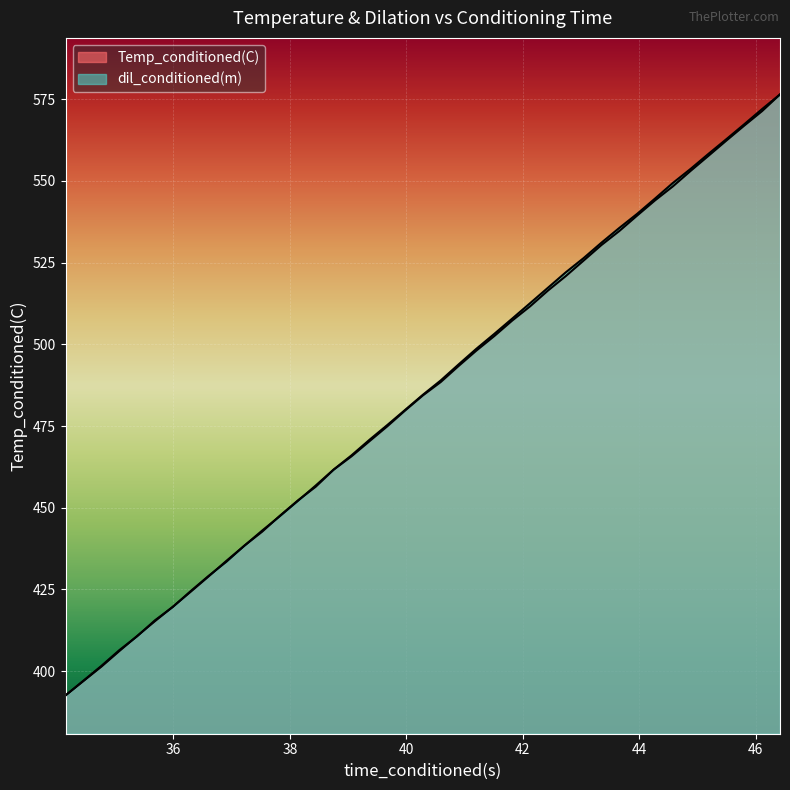

Reading right to left, what are all the values shown in this chart?

Temp_conditioned(C): 576.5	571.4	566.9	562.4	557.7	553.1	548.3	544.0	539.4	534.7	530.4	525.6	520.9	516.4	511.6	507.3	502.5	498.1	493.4	488.5	484.4	479.7	474.9	470.4	465.7	461.6	456.4	452.2	447.6	442.7	438.4	433.8	429.0	424.3	419.7	415.3	410.8	406.1	401.4	392.6
dil_conditioned(m): 576.5	572.0	567.3	562.8	558.3	553.7	549.4	544.6	539.9	535.6	531.1	526.4	522.0	517.3	512.6	507.9	503.2	498.6	493.9	489.0	484.6	479.9	475.3	470.8	466.0	461.7	456.8	452.1	447.5	443.0	438.4	433.5	429.1	424.5	419.7	415.6	410.7	406.4	401.6	392.6